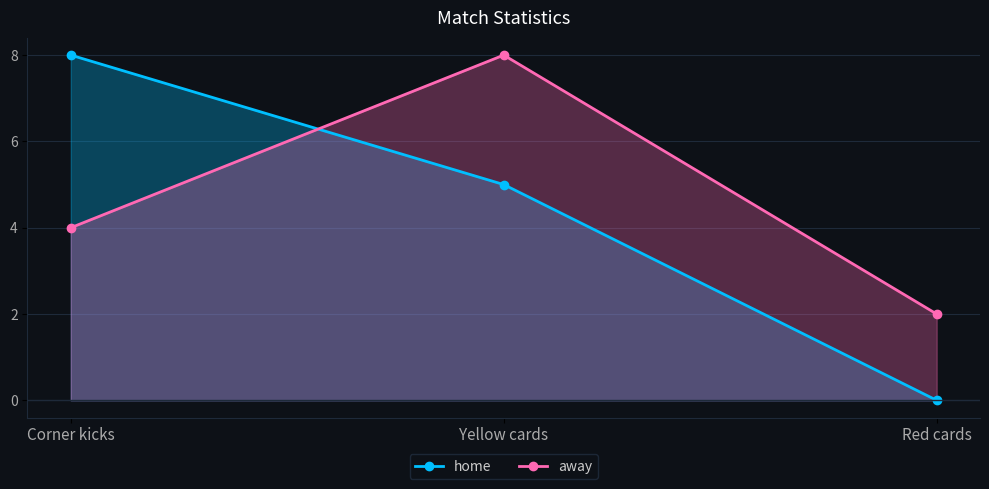

Which series changed the most between Corner kicks and Yellow cards?

away